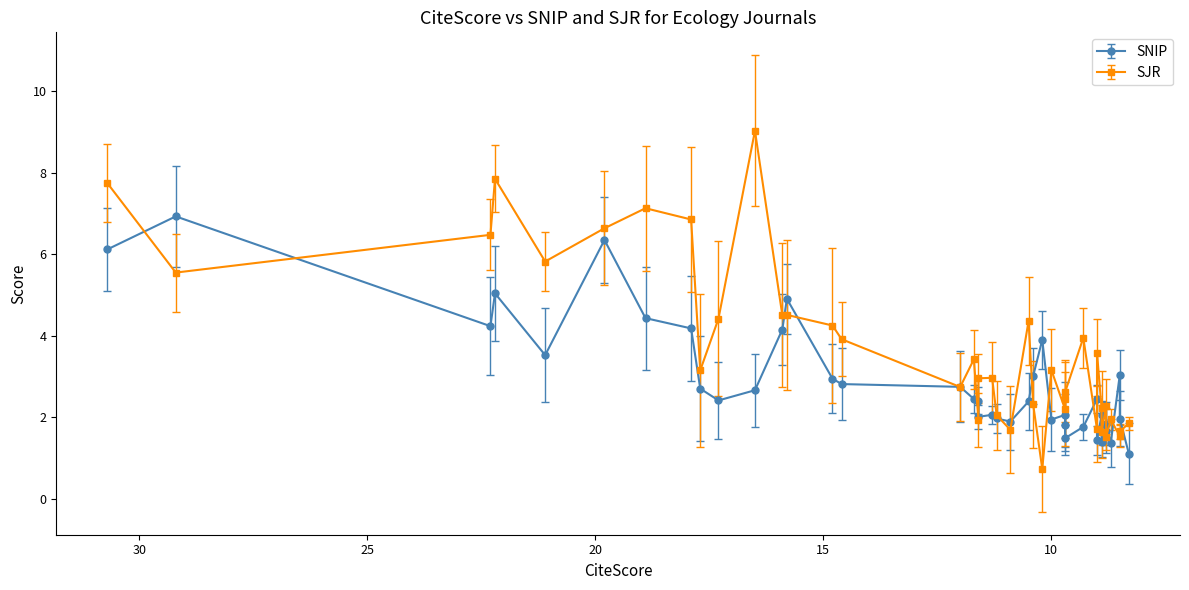

At which label does SNIP reach its peak?

29.2